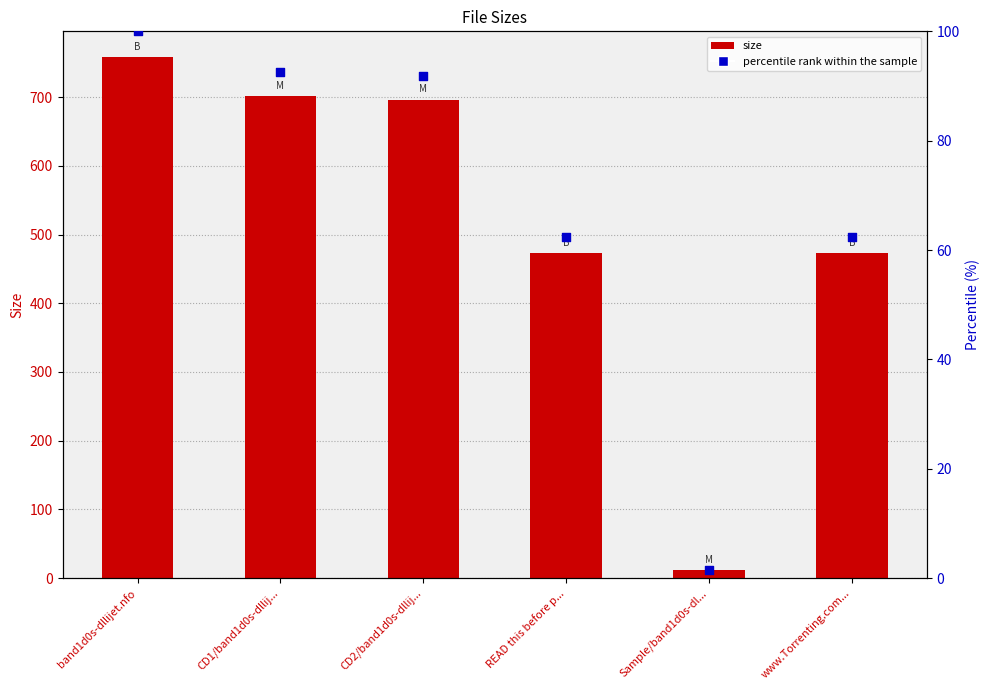

Which series contains the highest Y value?

Size